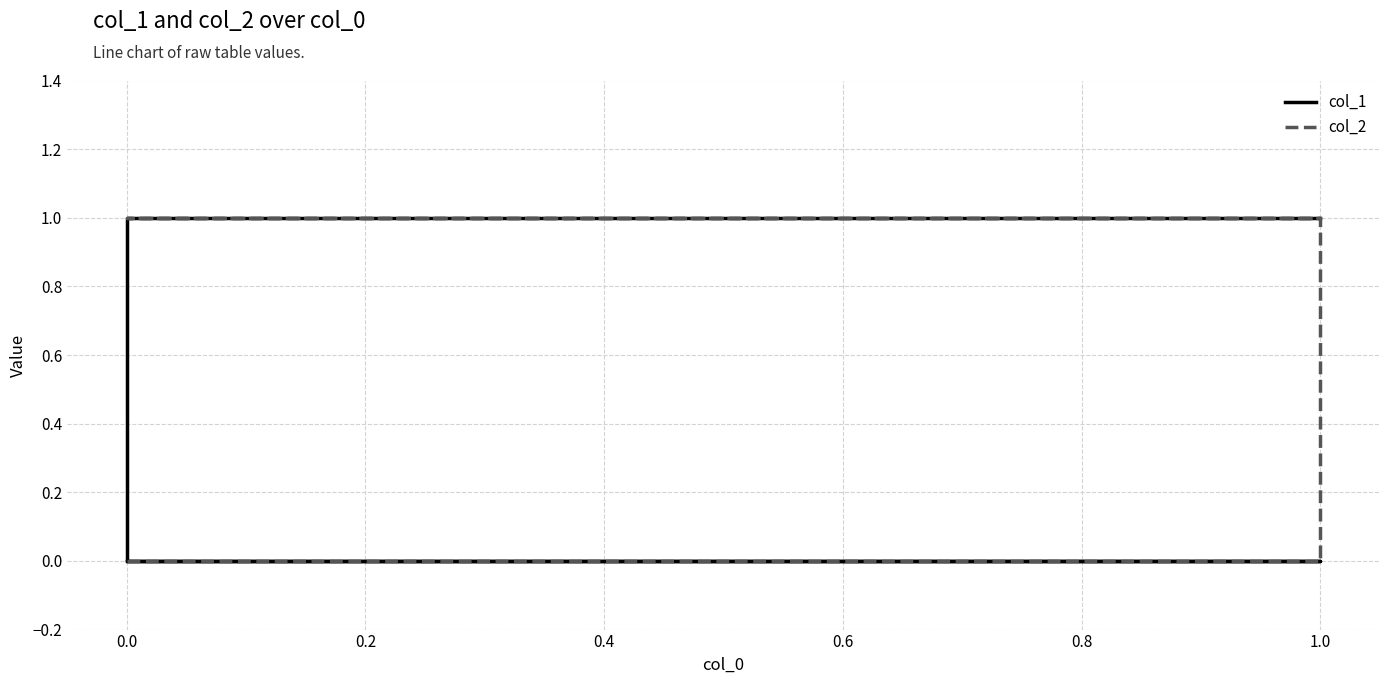

What is the value of the col_1 point at the 4th from the left?

1